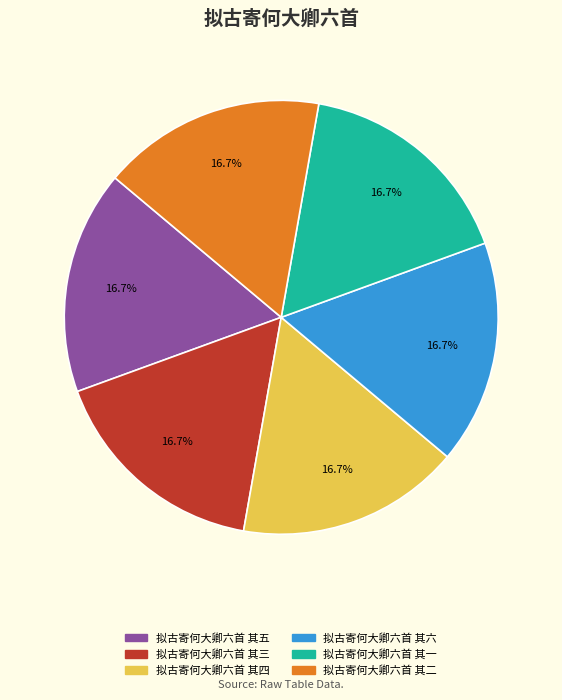

Does 拟古寄何大卿六首 其二 represent more than half of the total?

No